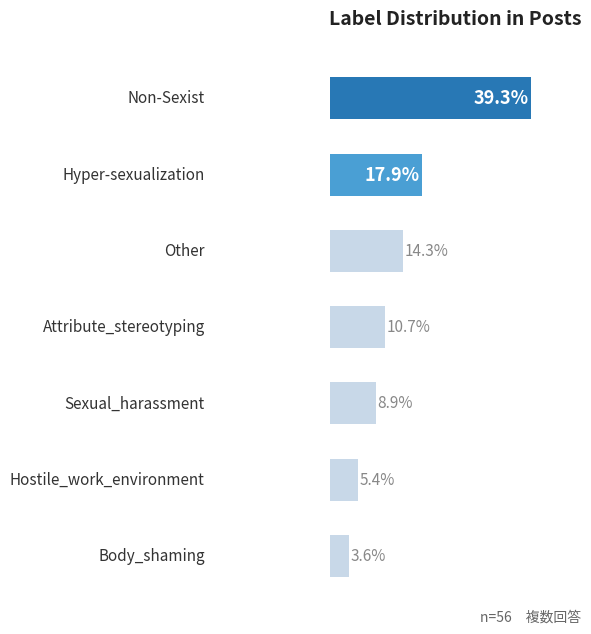

Are the bars horizontal?

Yes